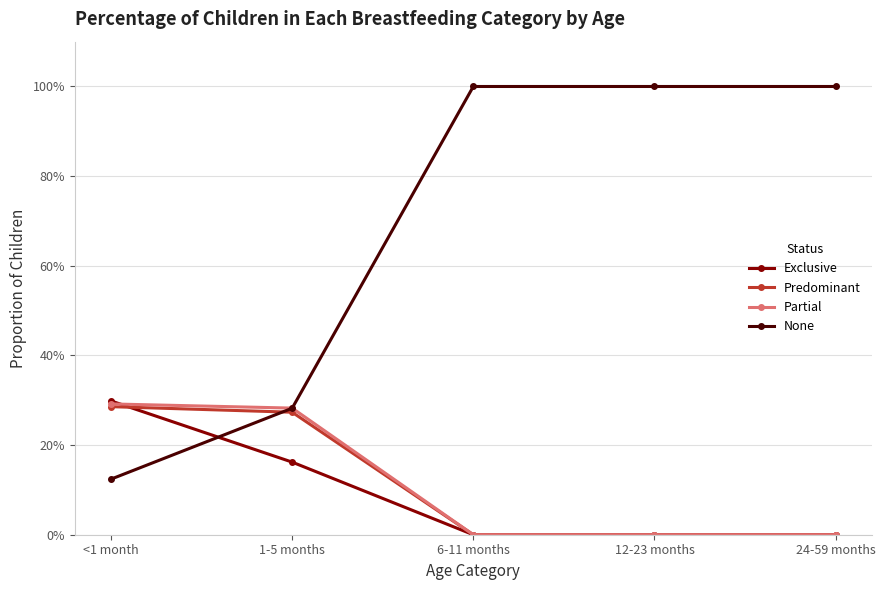

Reading right to left, transcribe all the data shown in this chart.

Exclusive: 0.0	0.0	0.0	0.2	0.3
Predominant: 0.0	0.0	0.0	0.3	0.3
Partial: 0.0	0.0	0.0	0.3	0.3
None: 1.0	1.0	1.0	0.3	0.1